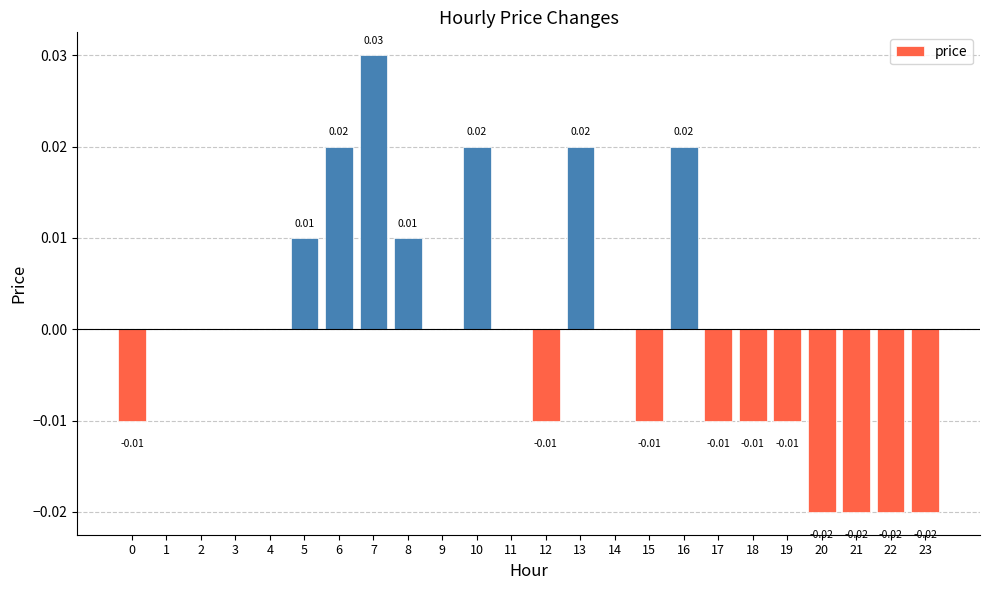

How many categories are shown in the chart?

24